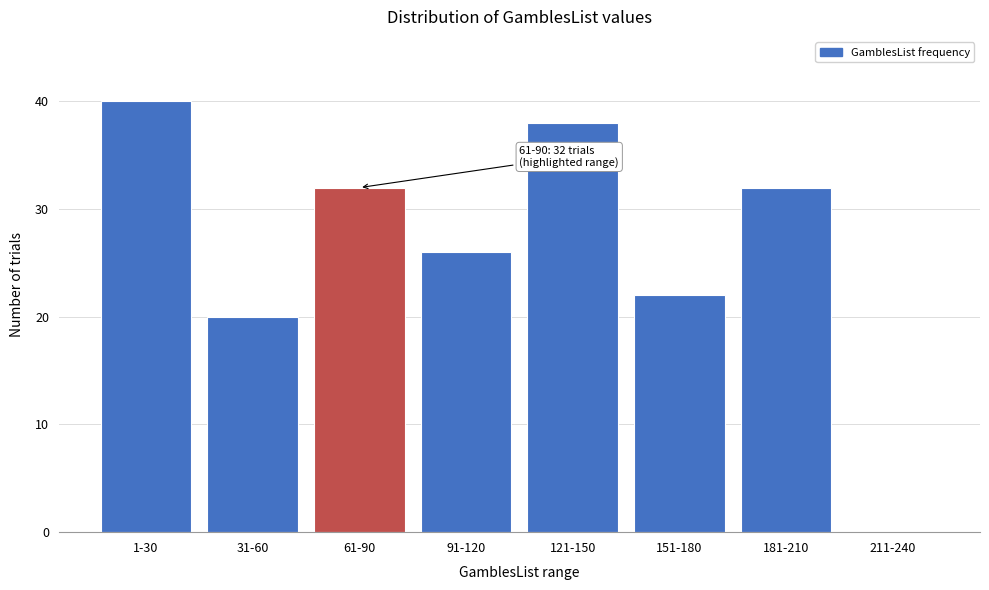

Reading left to right, what are all the values shown in this chart?

1-30=40	31-60=20	61-90=32	91-120=26	121-150=38	151-180=22	181-210=32	211-240=0